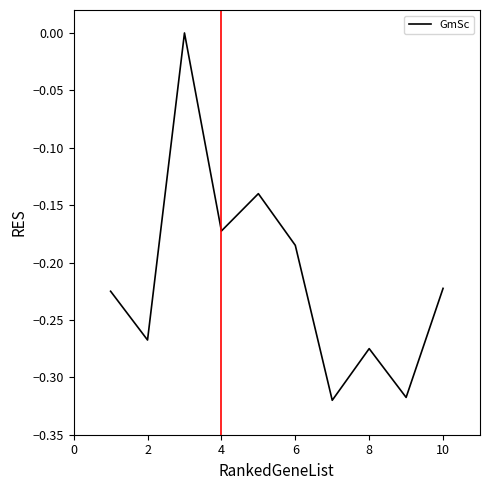

What is the difference between the maximum and minimum values?

0.3